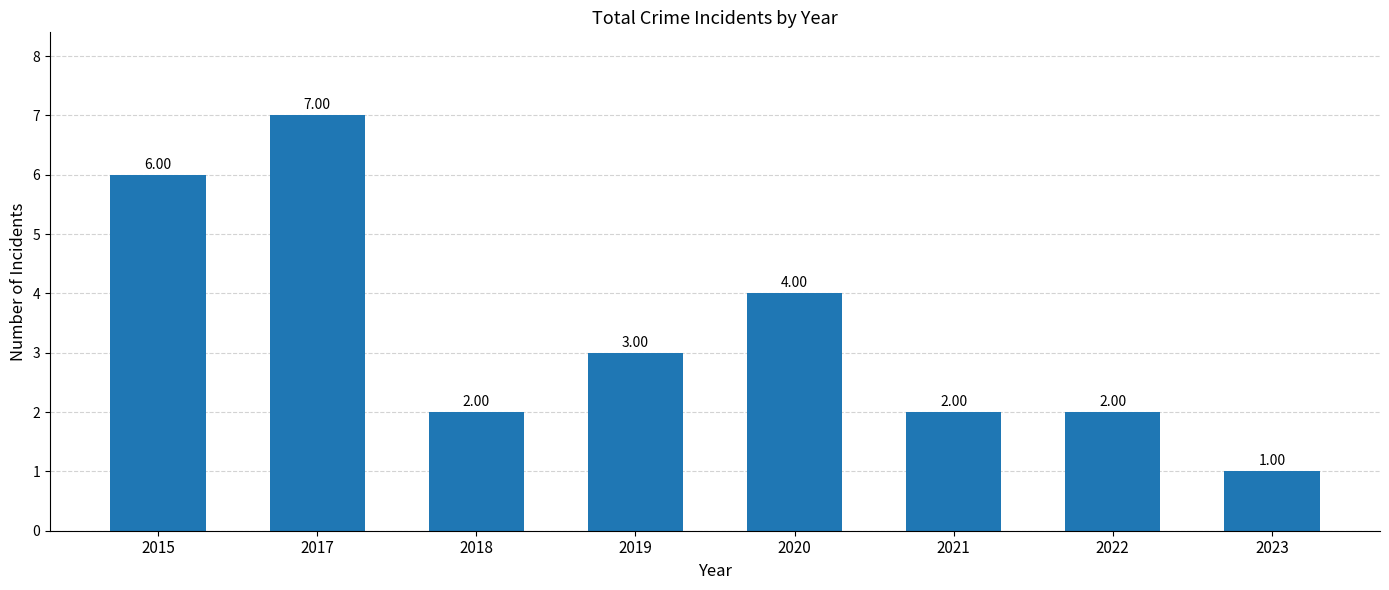

At which label is the value closest to 4?

2020